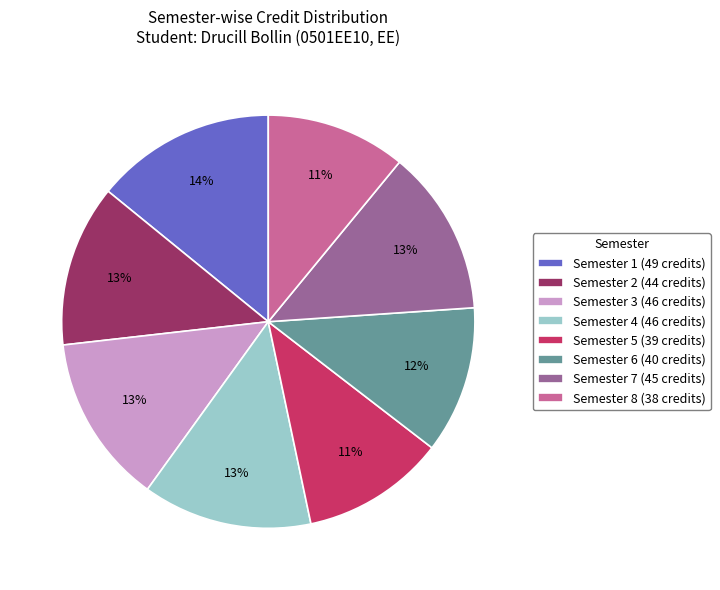

To the nearest percent, what portion does Semester 6 (40 credits) represent?

12%